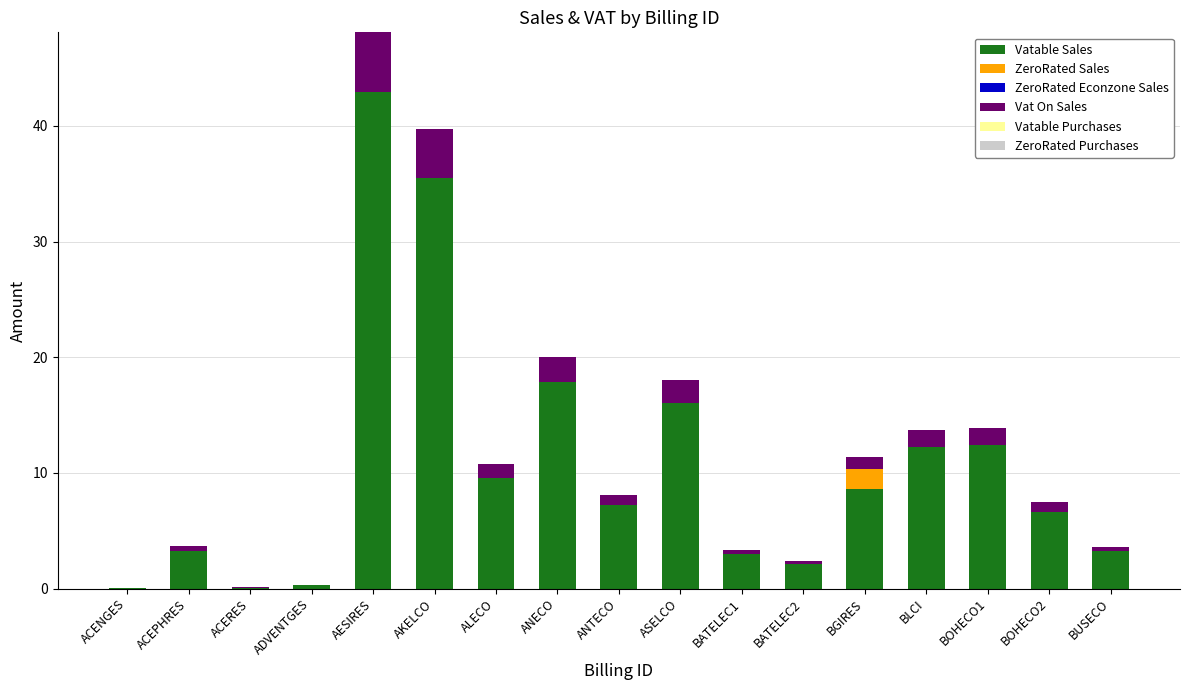

What is the sum of all Vatable Sales values?

181.0